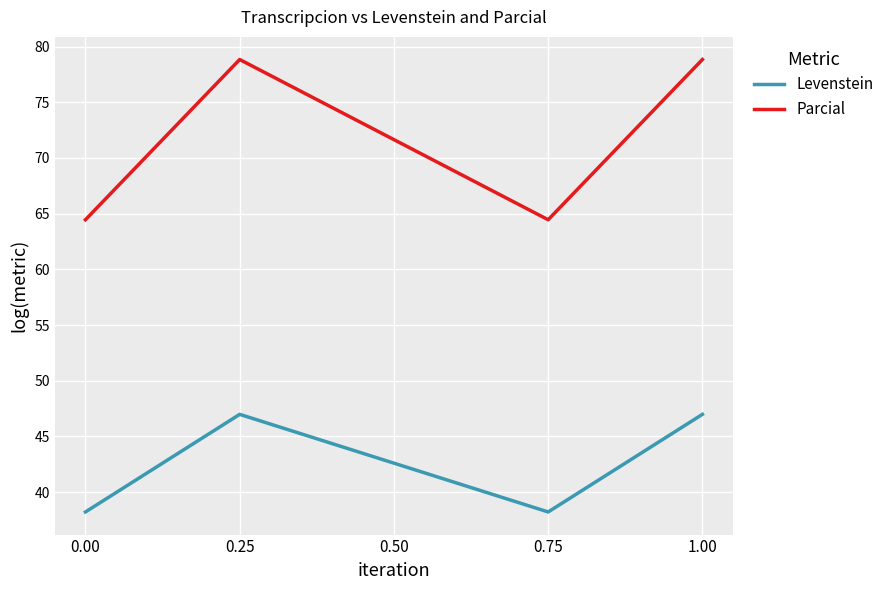

The value of Levenstein at 0.25 is 47.0. True or false?

True